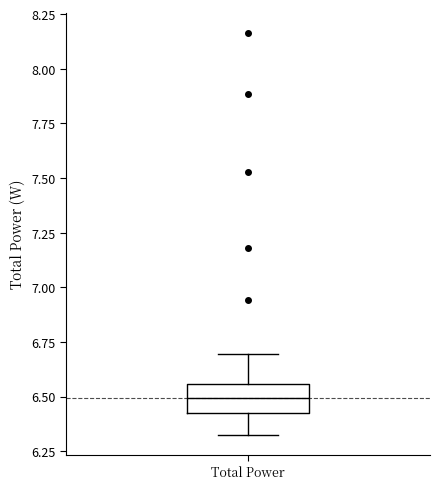

Where is the upper edge of the box for Total Power on the y-axis? The values are not printed on the chart, so give them approximately, as read against the axis.

6.55